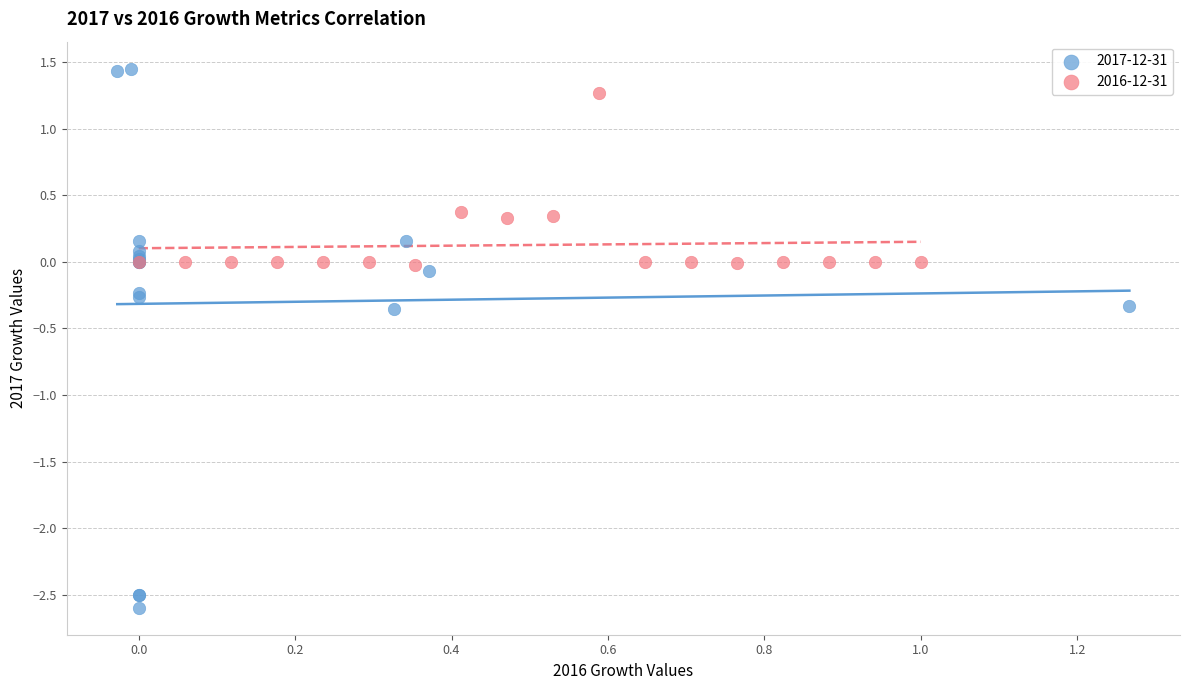

What are all the series names shown in the legend?

2017-12-31, 2016-12-31